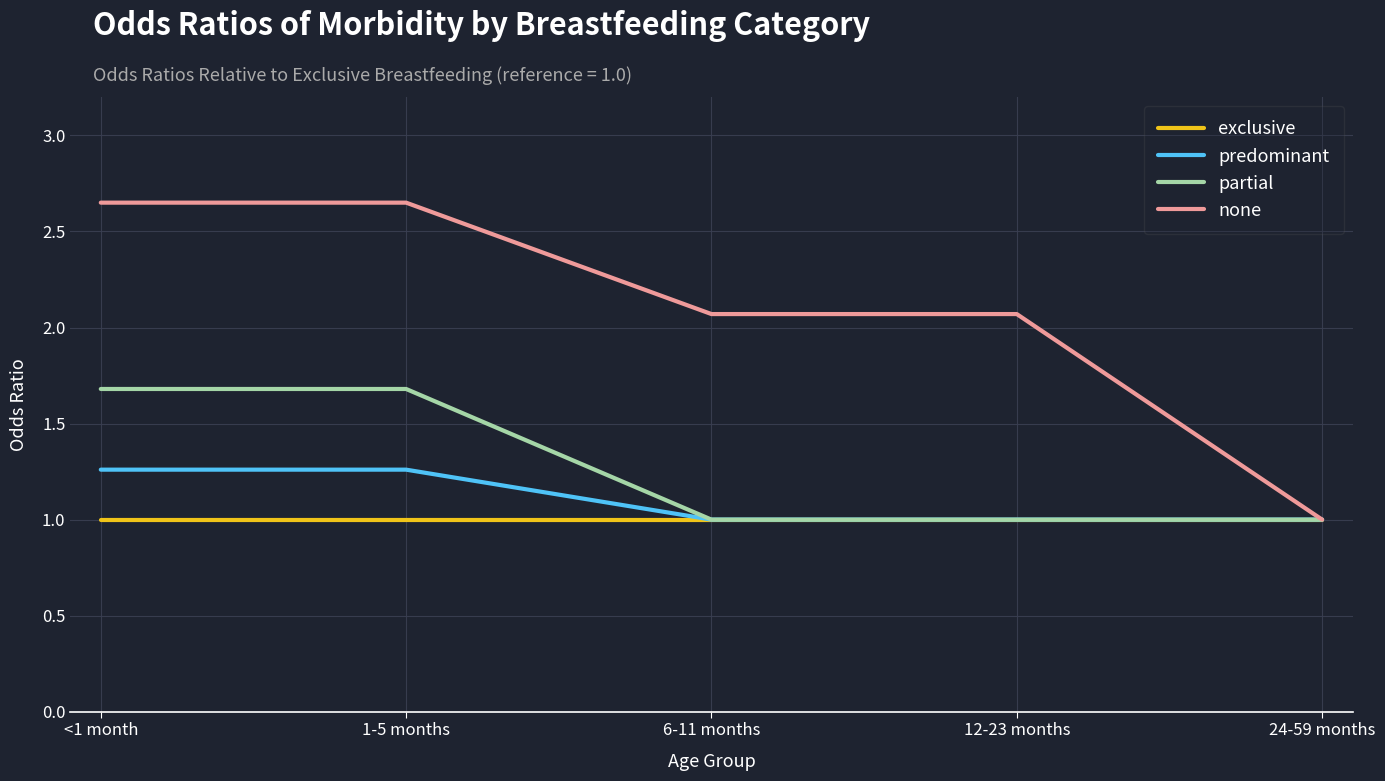

The value of none at 24-59 months is 1.0. True or false?

True